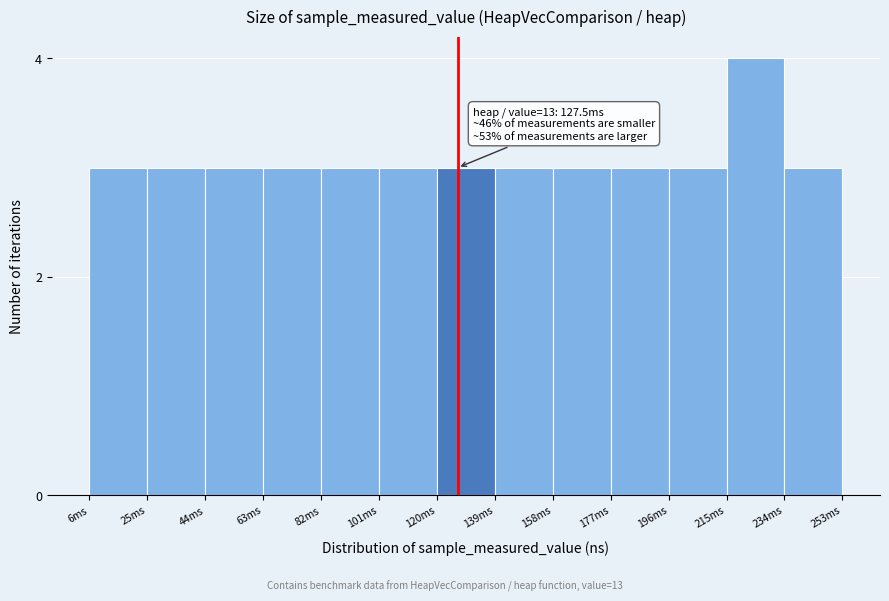

Reading left to right, what are all the values shown in this chart?

3	3	3	3	3	3	3	3	3	3	3	4	3